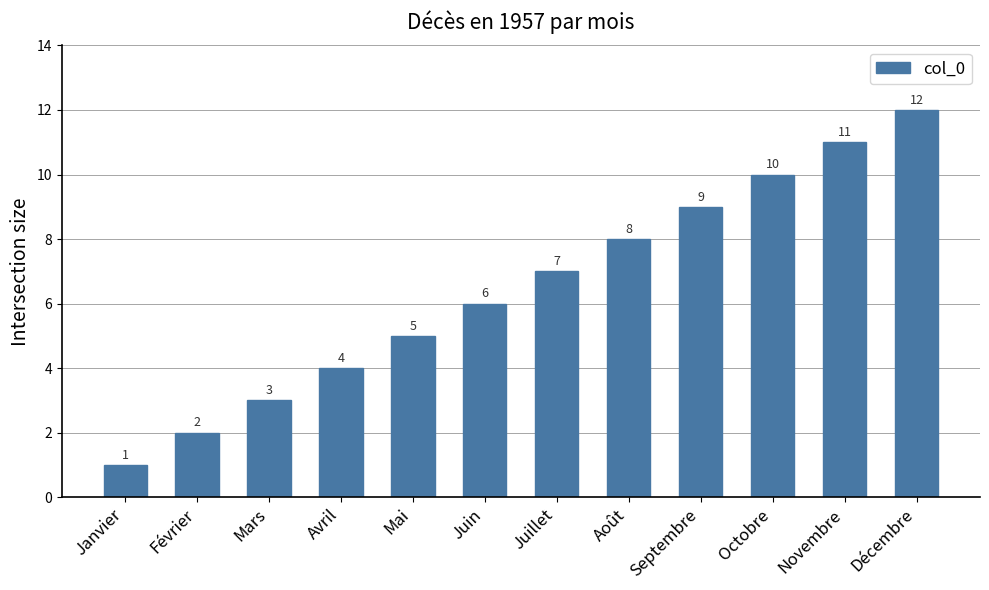

What is the sum of all values?

78